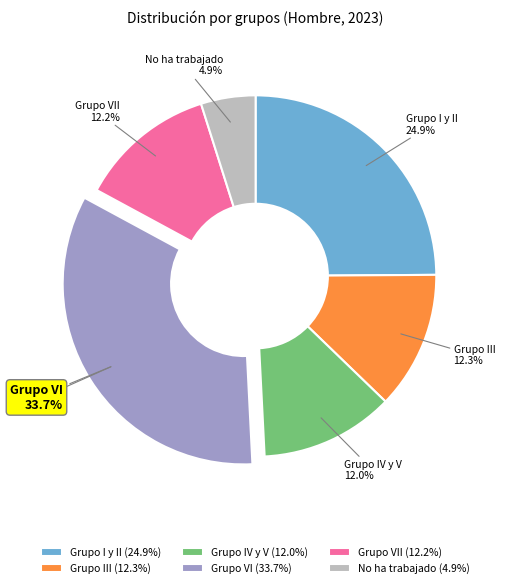

To the nearest percent, what portion does Grupo VII represent?

12%